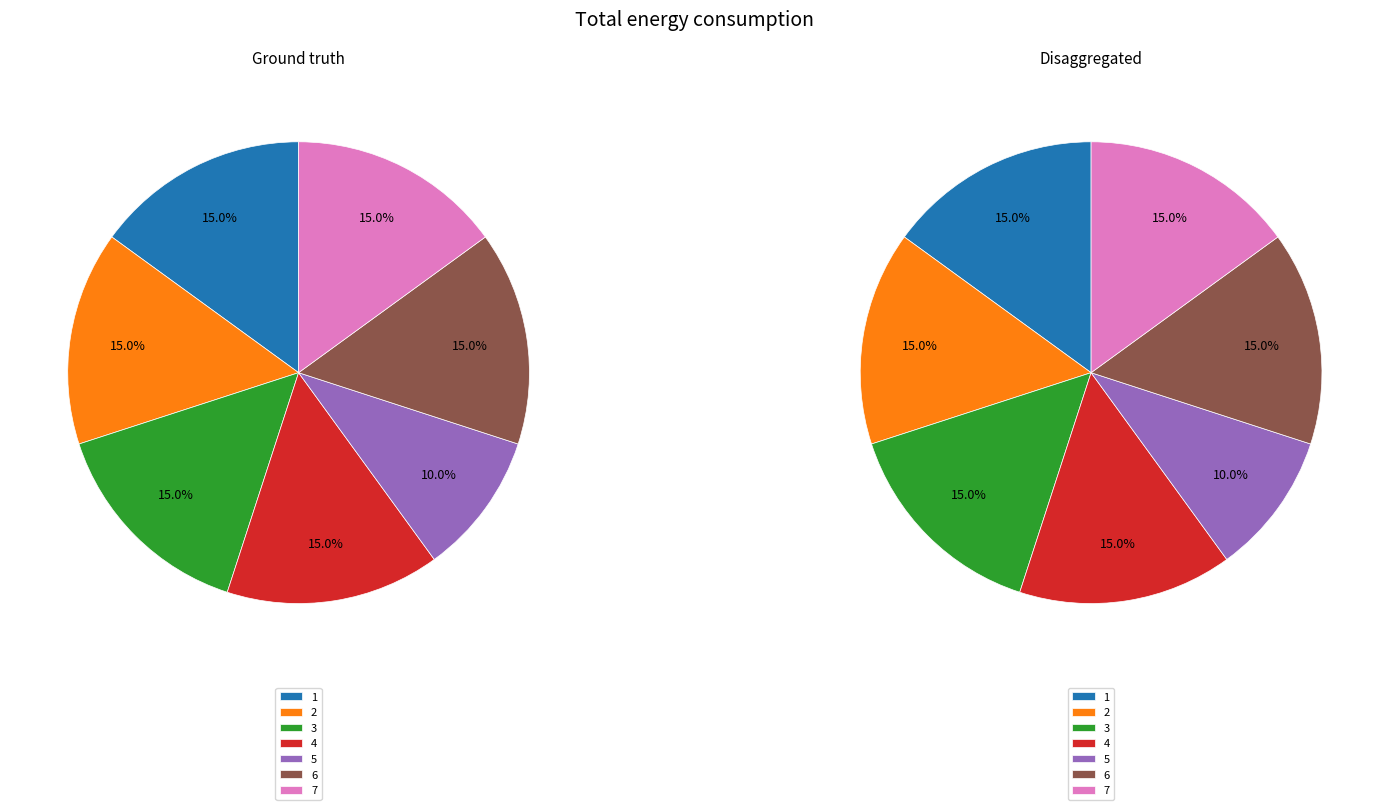

What percentage do 4 and 2 together represent?

30.0%